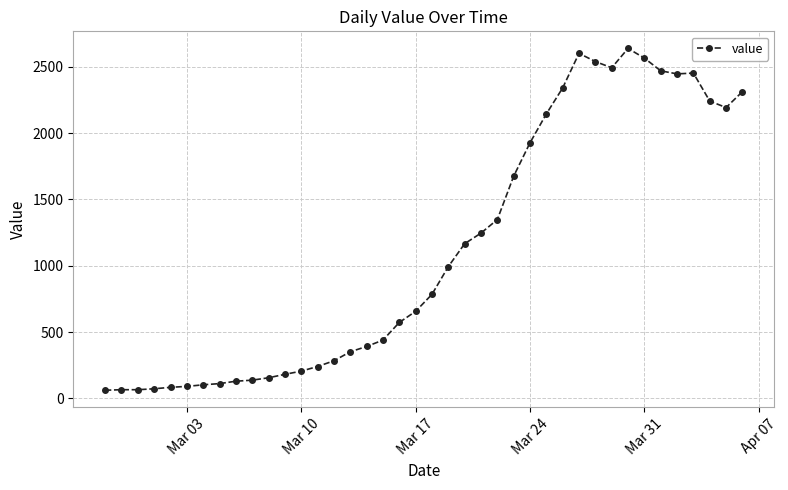

What is the smallest value displayed?

61